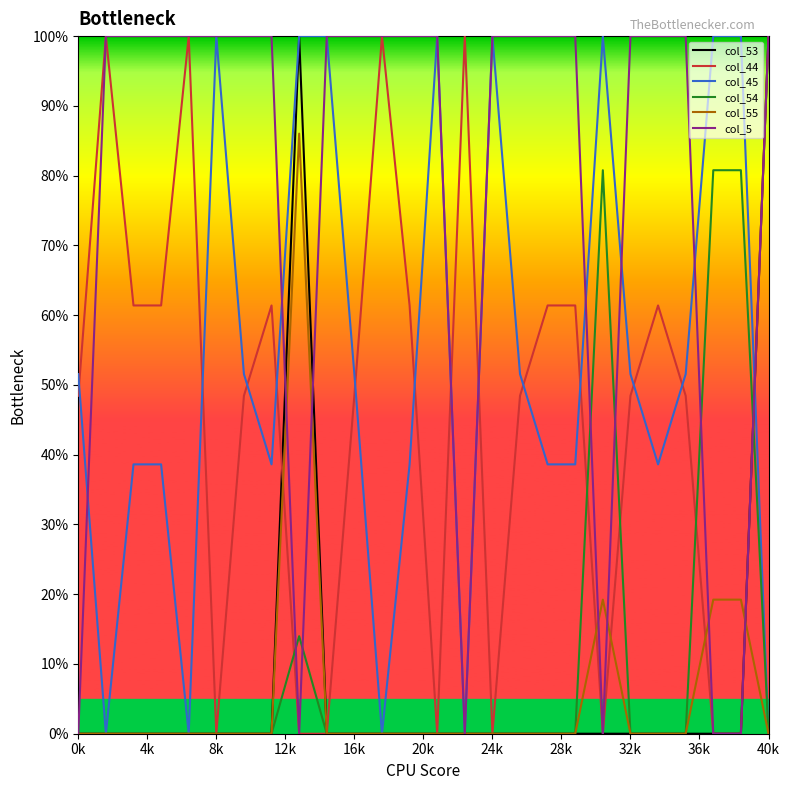

Does the chart have visible grid lines?

No